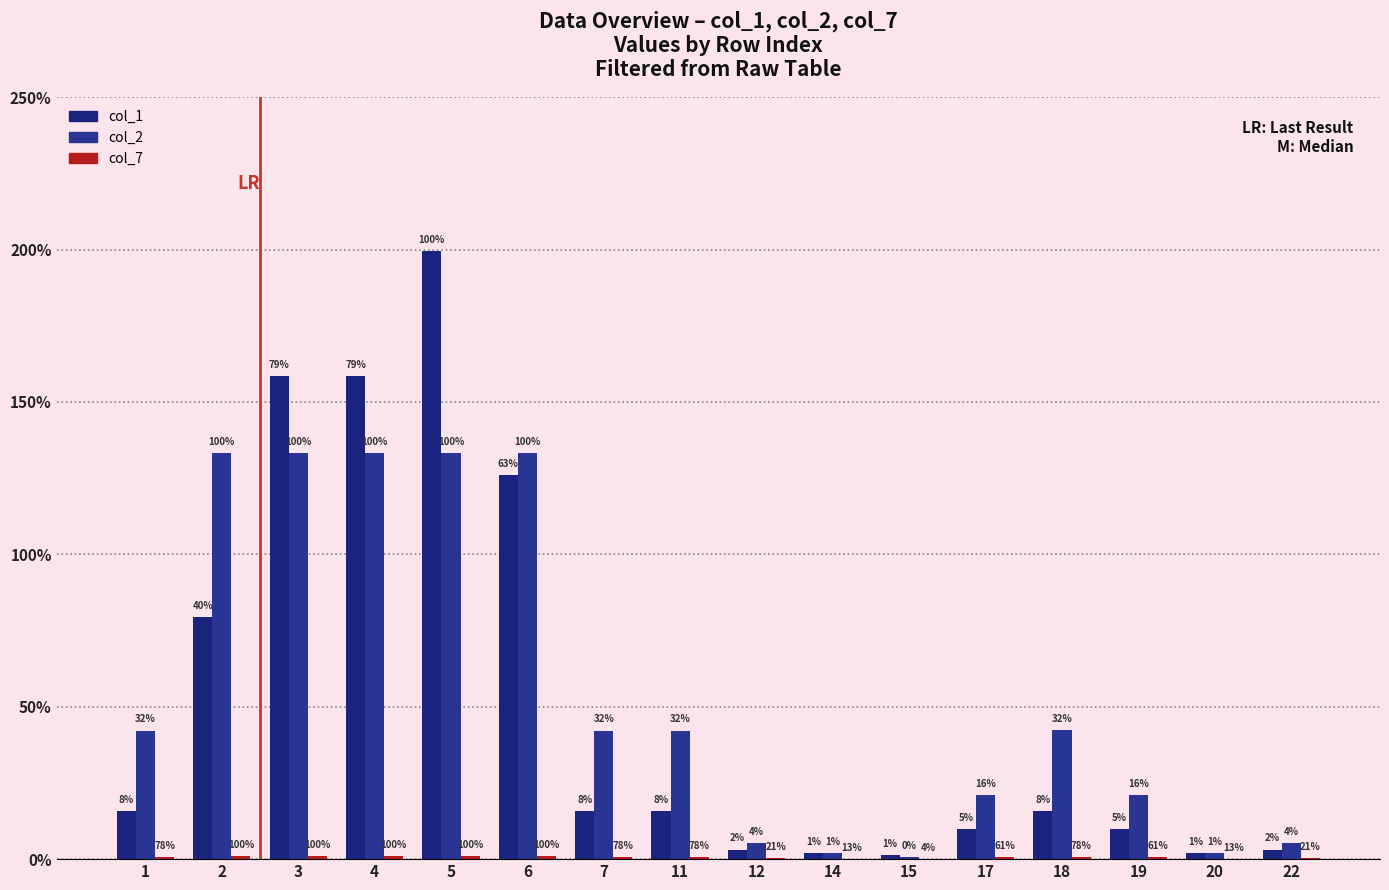

What is the value of the col_2 bar at the 2nd from the left?

13322